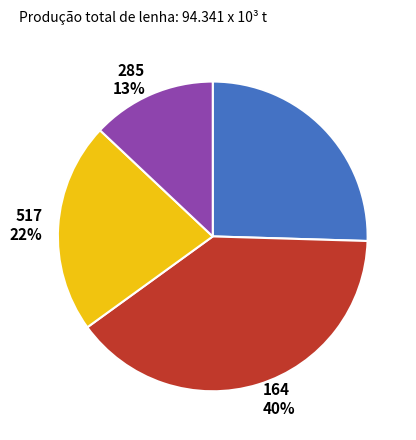

To the nearest percent, what is the difference between the largest and smallest slice percentages?

27%